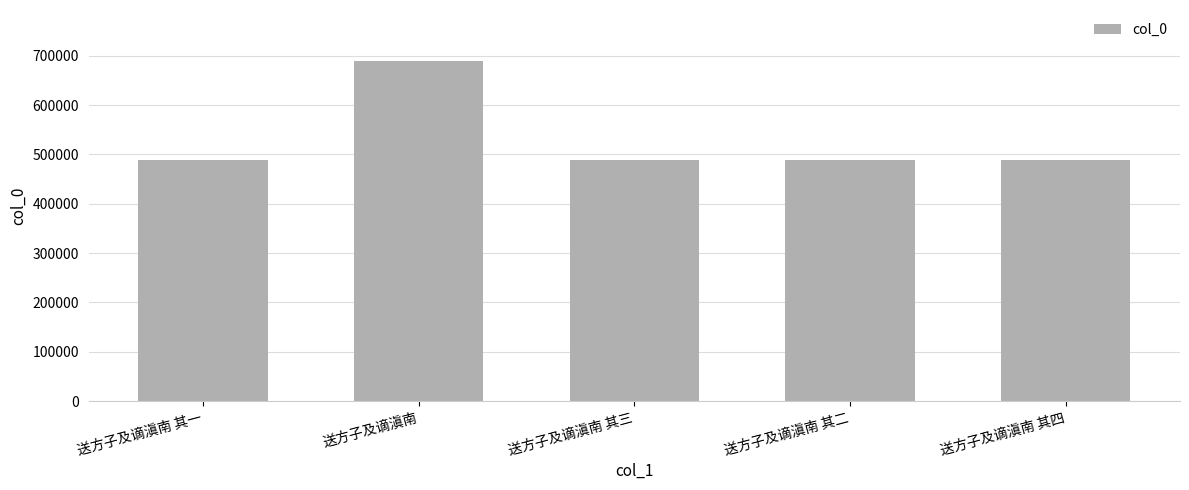

What is the label of the 1st bar from the left?

送方子及谪滇南 其一